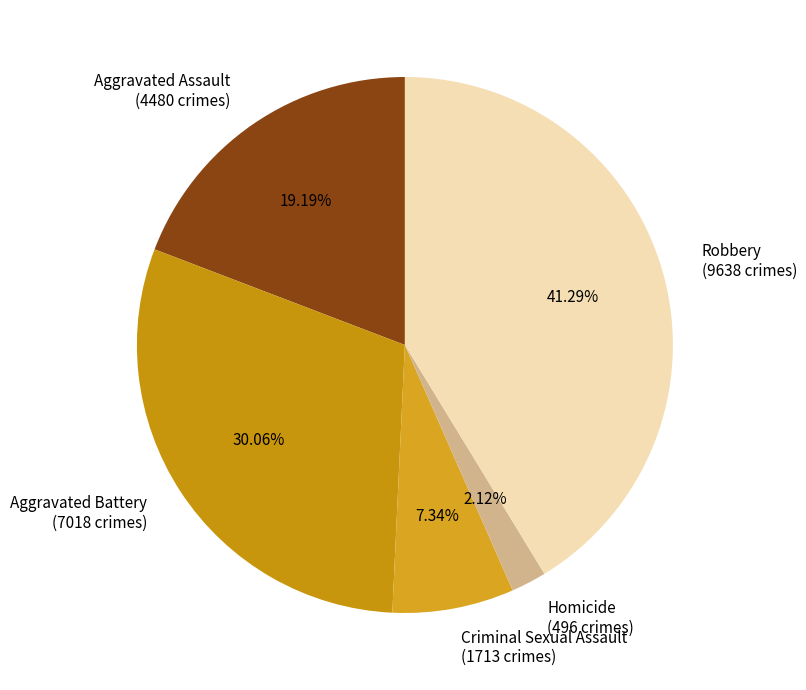

To the nearest percent, what is the difference between the Robbery and Homicide slice percentages?

39%